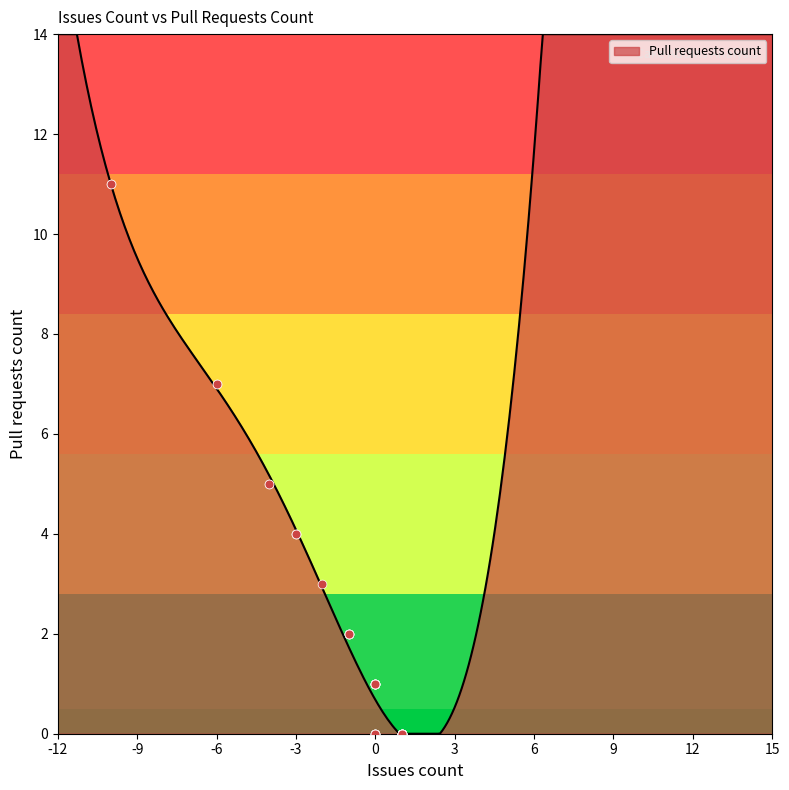

Which has a higher value, 0 or -1?

-1